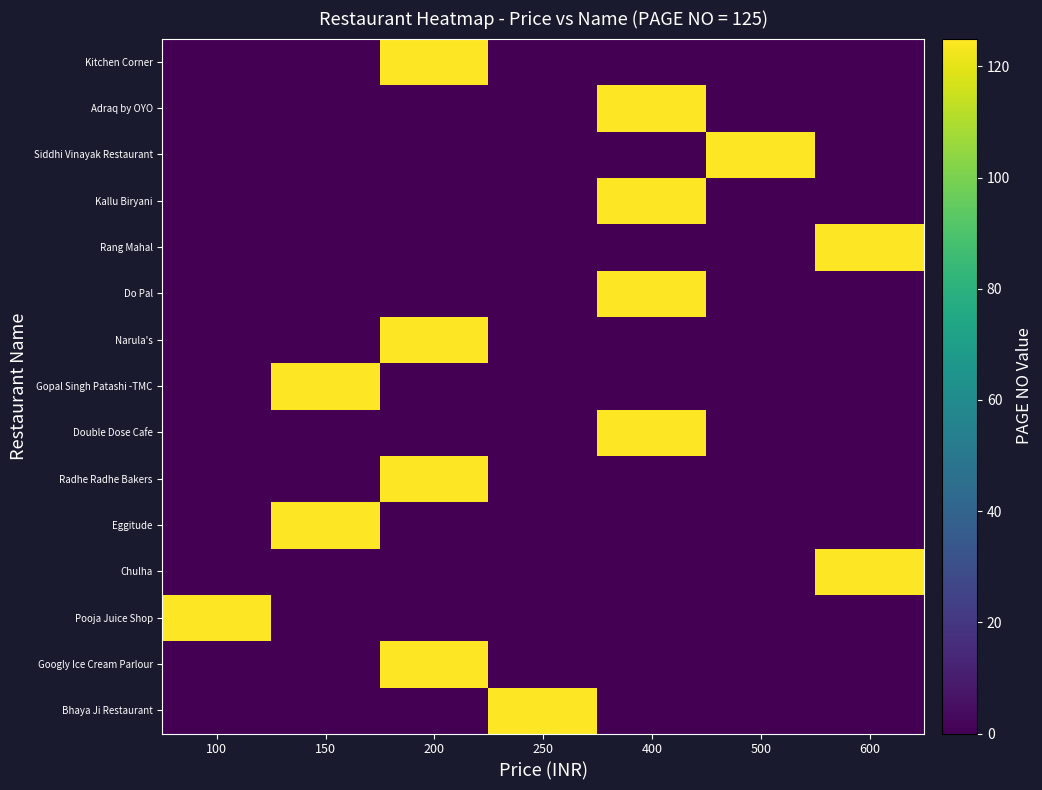

What is the spread (max minus min) of values at 500?

125